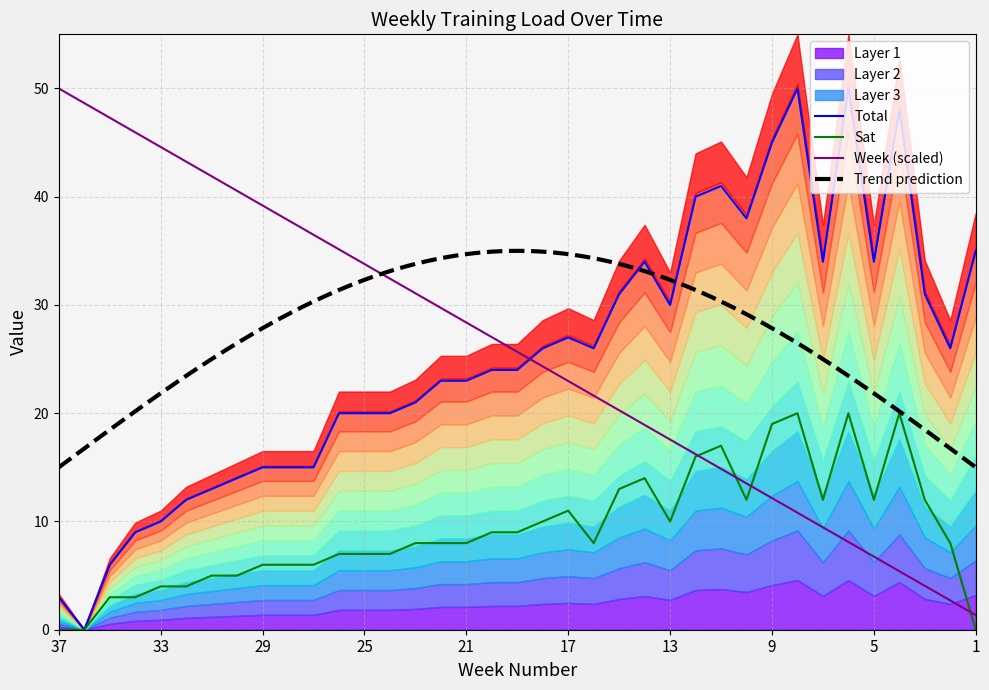

What is the sum of the Week values at 19 and 3?

29.7